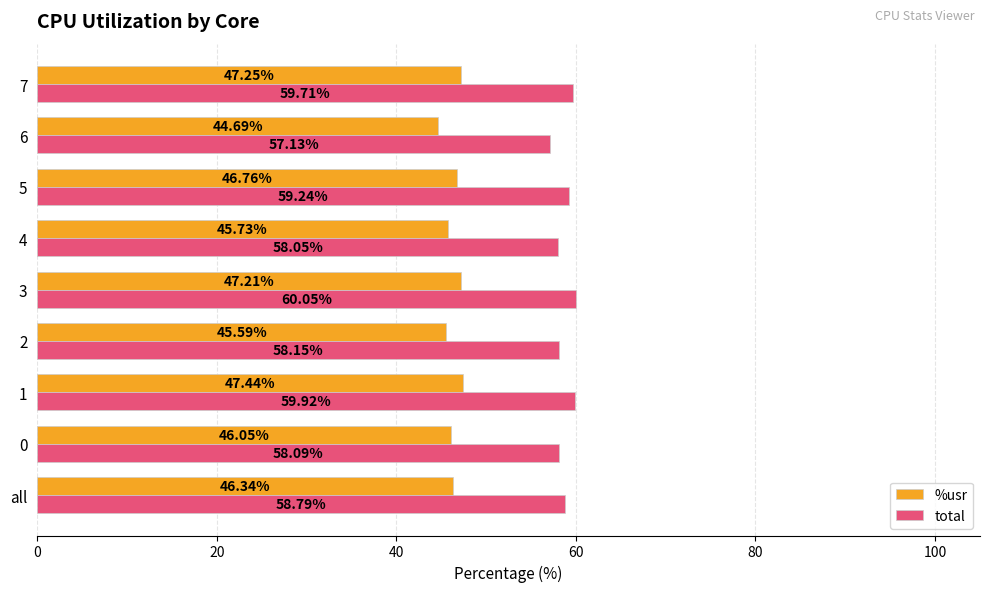

At which label is total closest to 58?

4